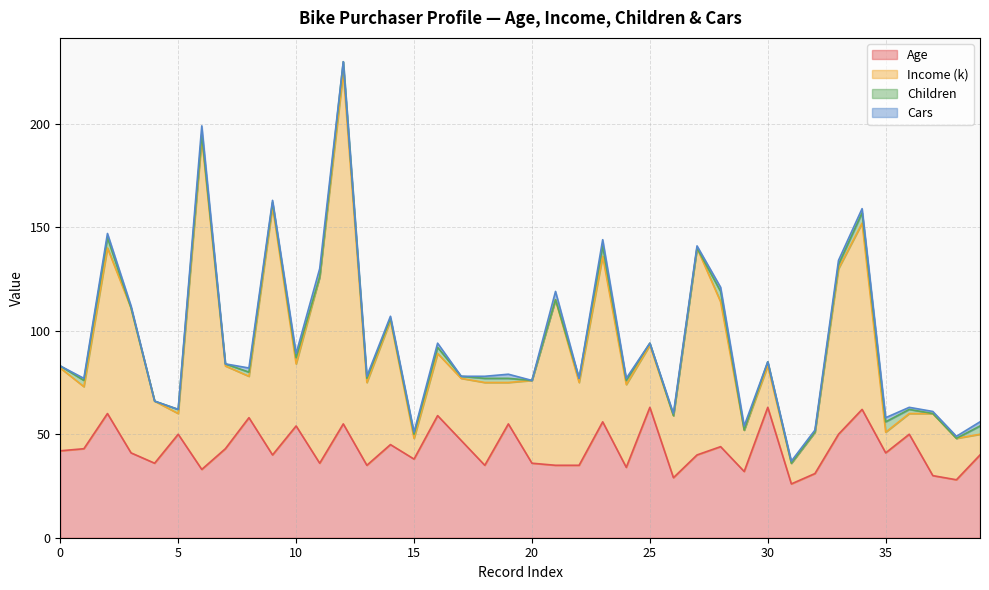

In Children, how many points are higher than both neighbors (excluding endpoints)?

7